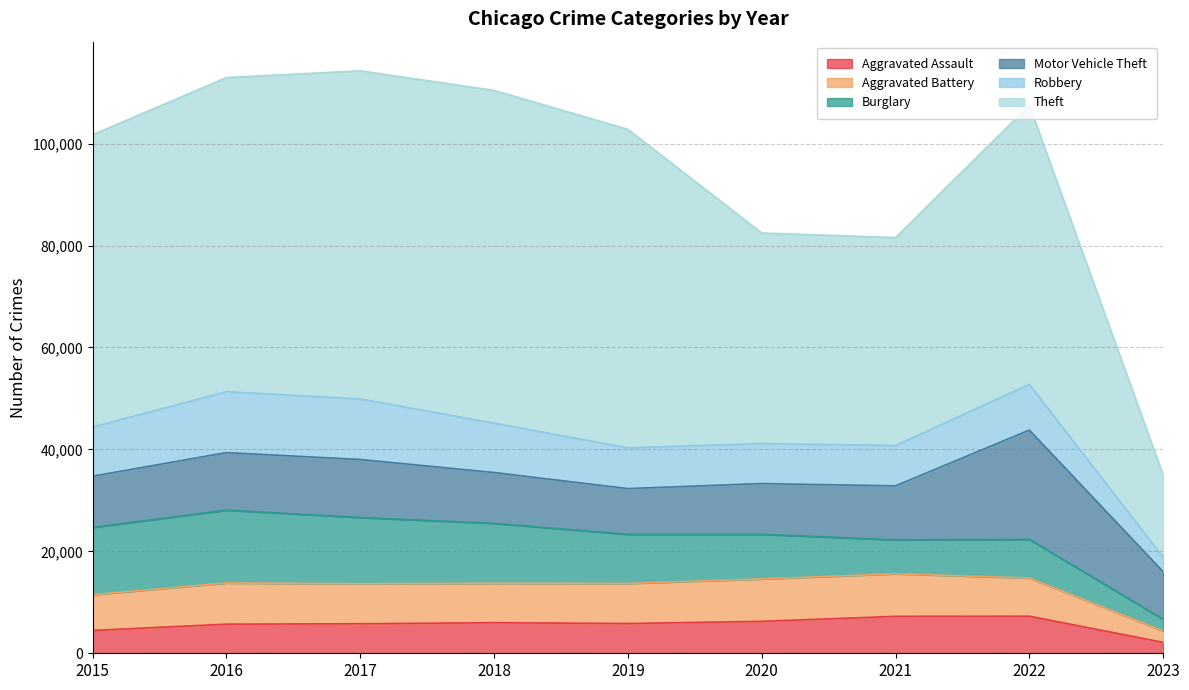

True or false: Burglary and Aggravated Battery cross at least once.

True